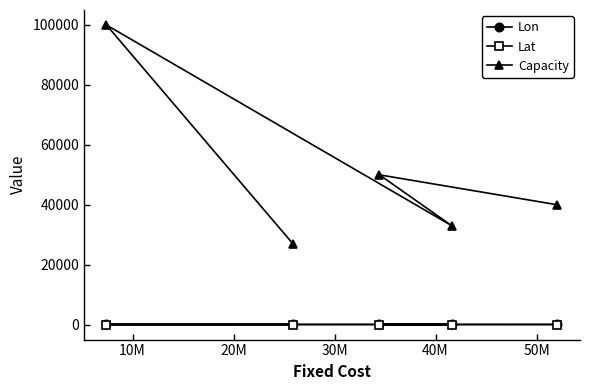

True or false: Lat has more than 1 points higher than both neighbors.

False